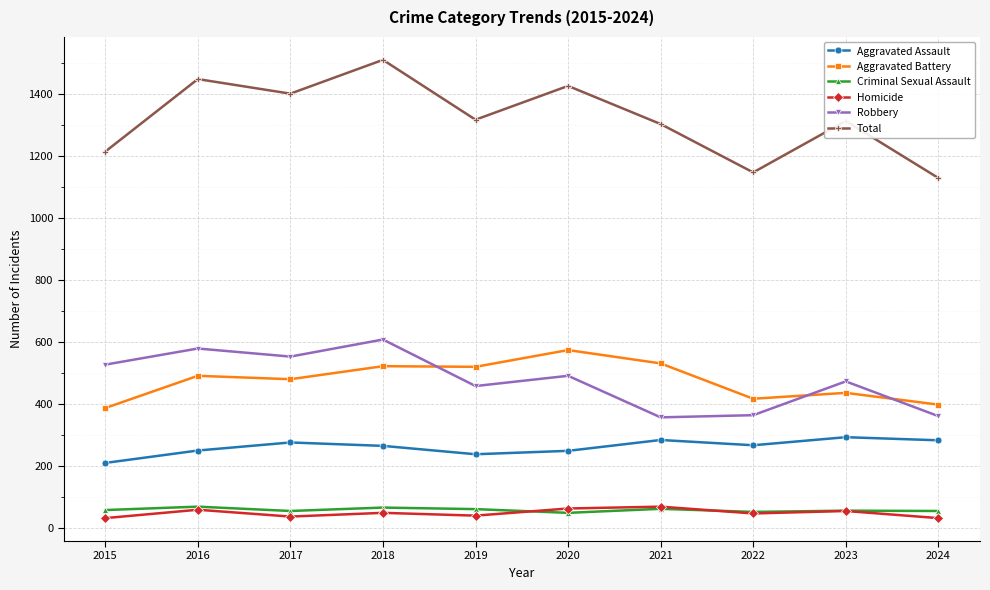

True or false: Homicide and Aggravated Battery intersect in this chart.

False